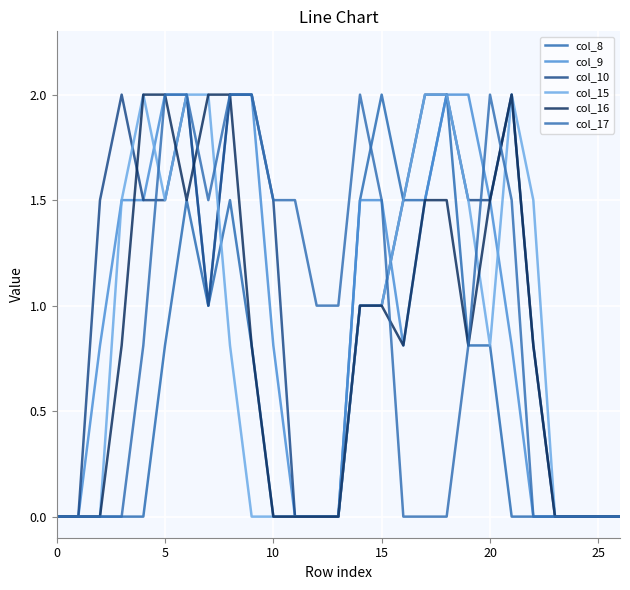

Does the chart have visible grid lines?

Yes